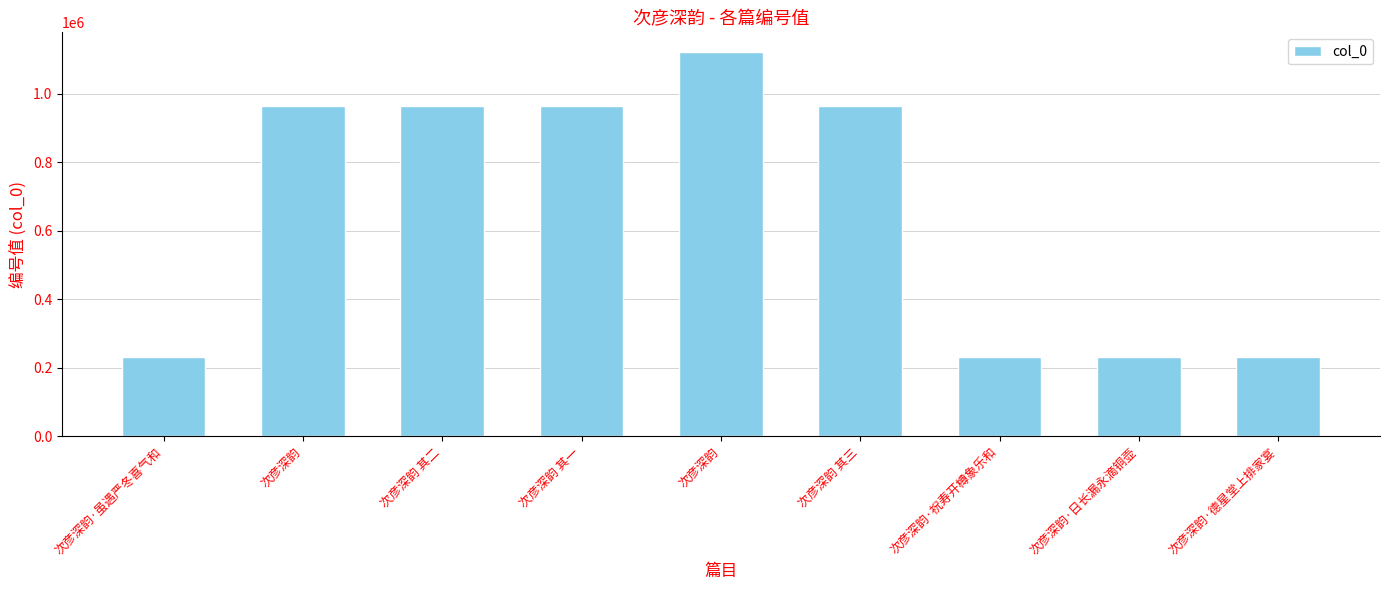

List the labels in order of value, smallest first.

次彦深韵·德星堂上排家宴, 次彦深韵·日长漏永滴铜壶, 次彦深韵·虽遇严冬喜气和, 次彦深韵·祝寿开樽象乐和, 次彦深韵 其三, 次彦深韵 其二, 次彦深韵 其一, 次彦深韵, 次彦深韵